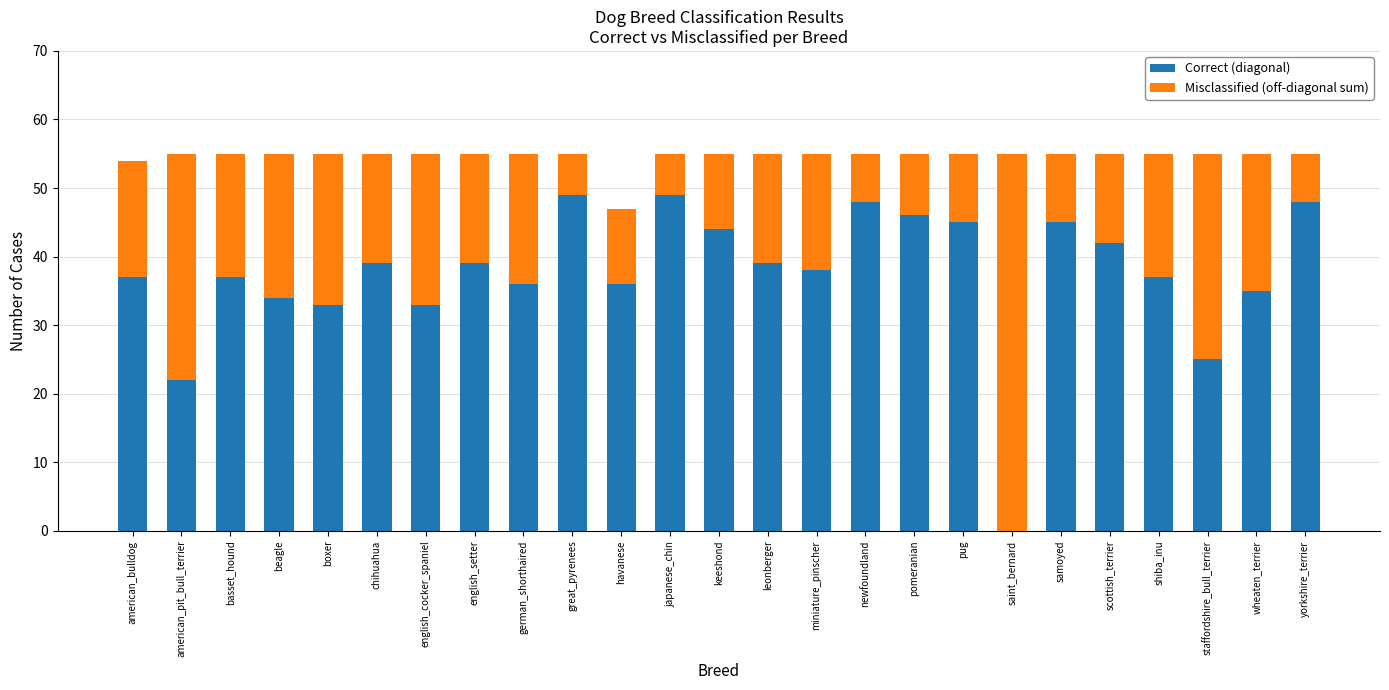

The value of Correct (diagonal) at pug is 45. True or false?

True